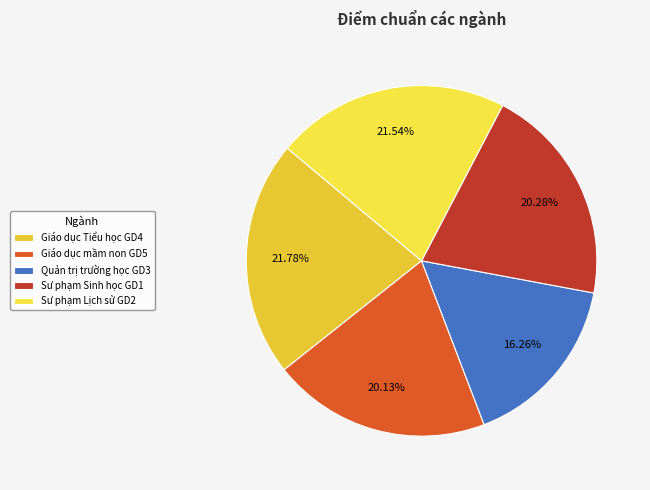

What is the change in value from Giáo dục mầm non GD5 to Sư phạm Lịch sử GD2?

+1.8